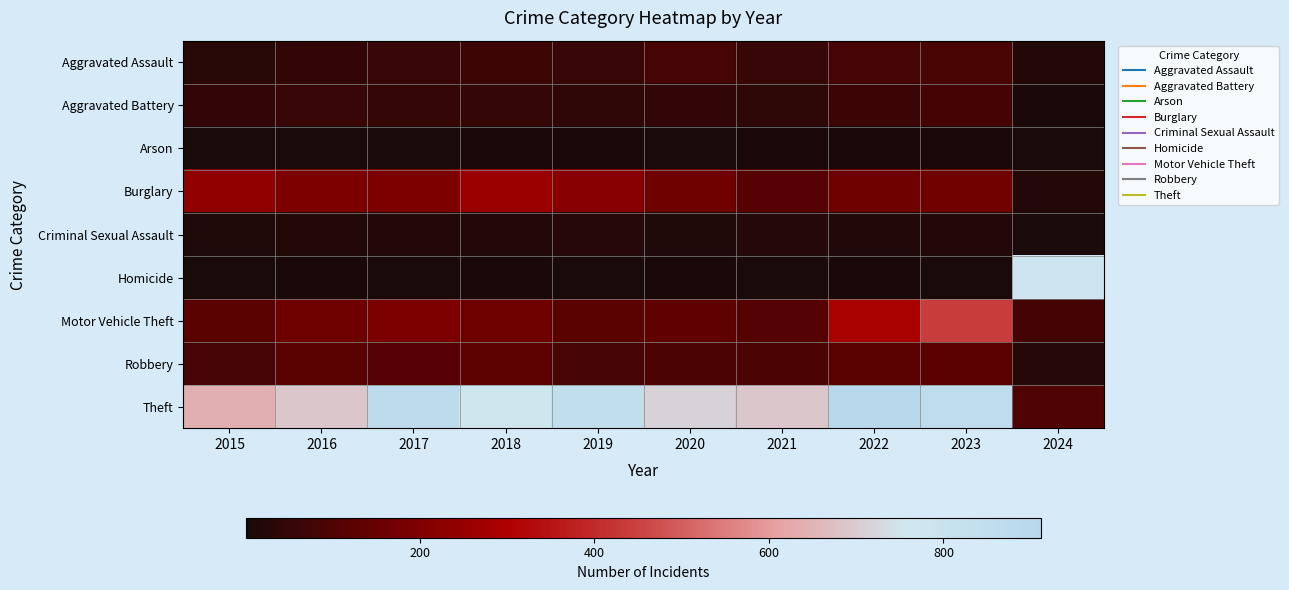

The value of Aggravated Battery at 2023 is 83.0. True or false?

True